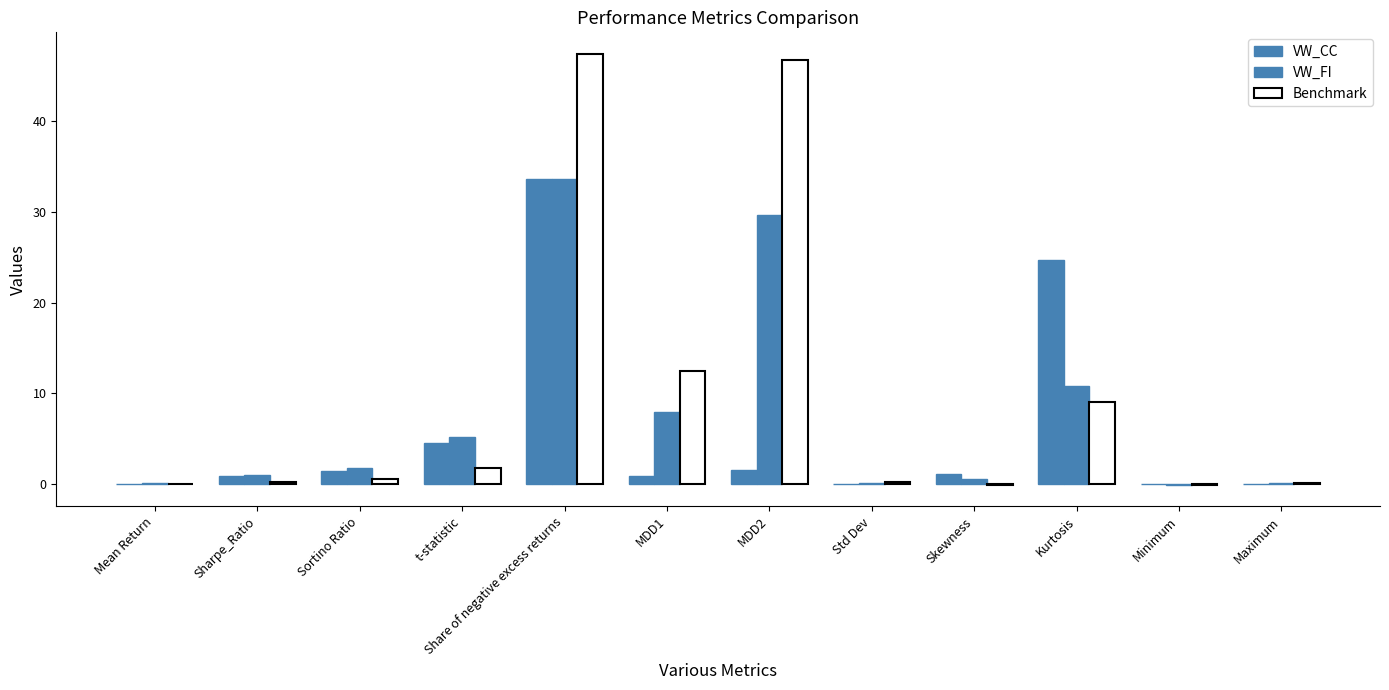

How many distinct data groups are displayed?

3